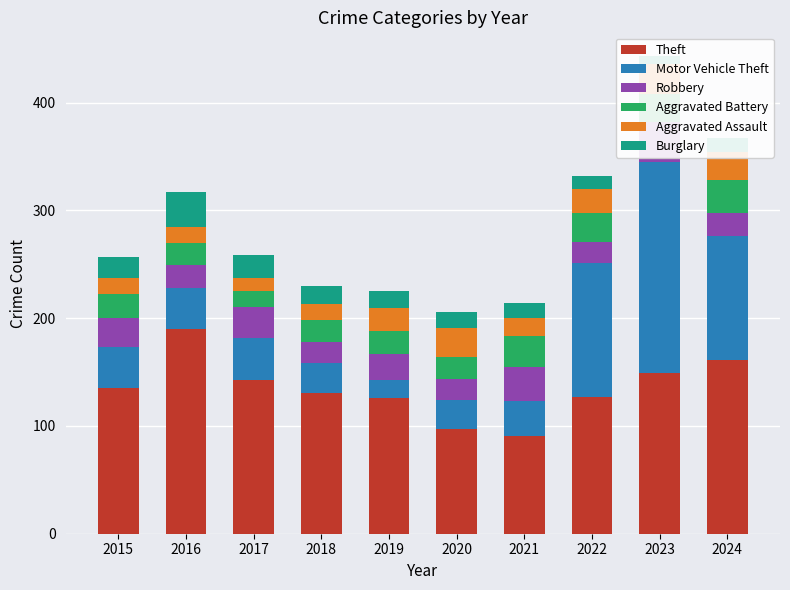

What is the difference between the maximum and minimum values in the Aggravated Assault series?

16